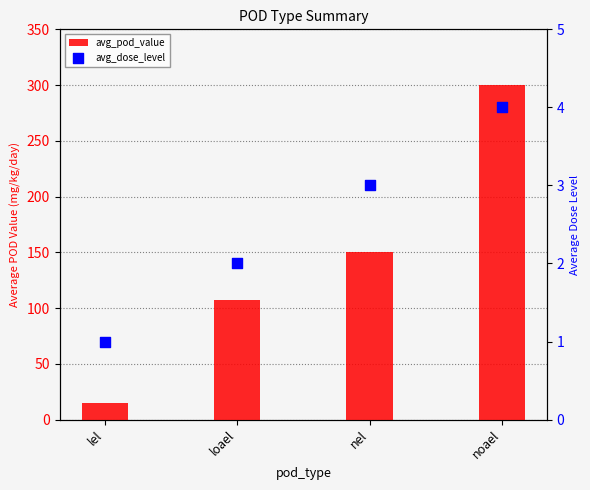

Is the value of avg_pod_value at loael greater than the value of avg_dose_level at noael?

Yes